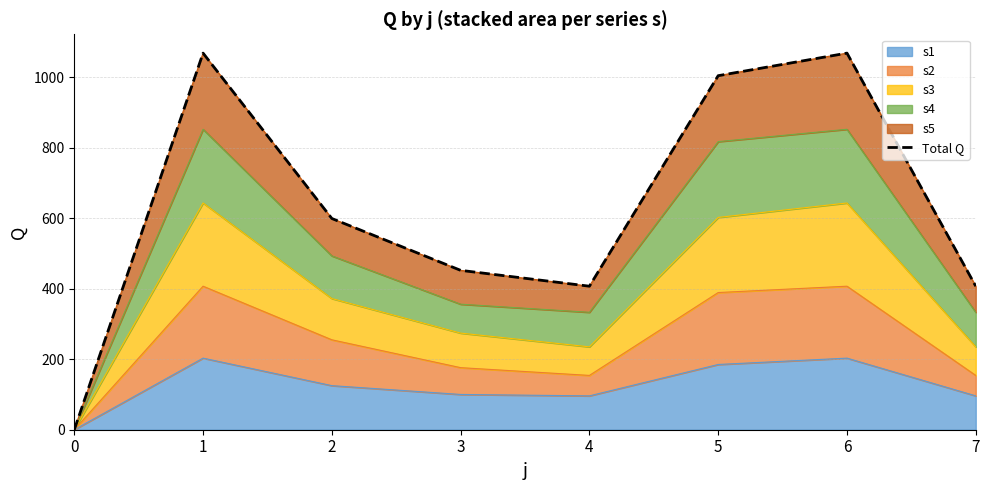

How many values are below 599?

4